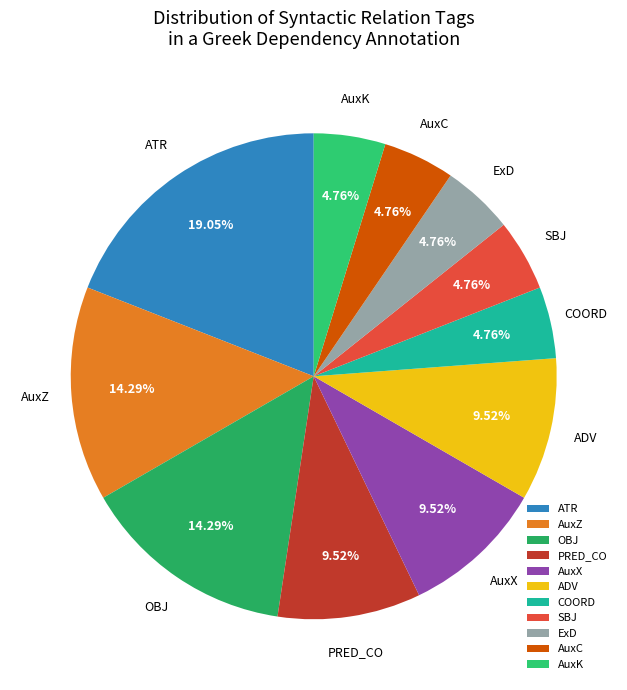

Count the number of slices in the pie.

11